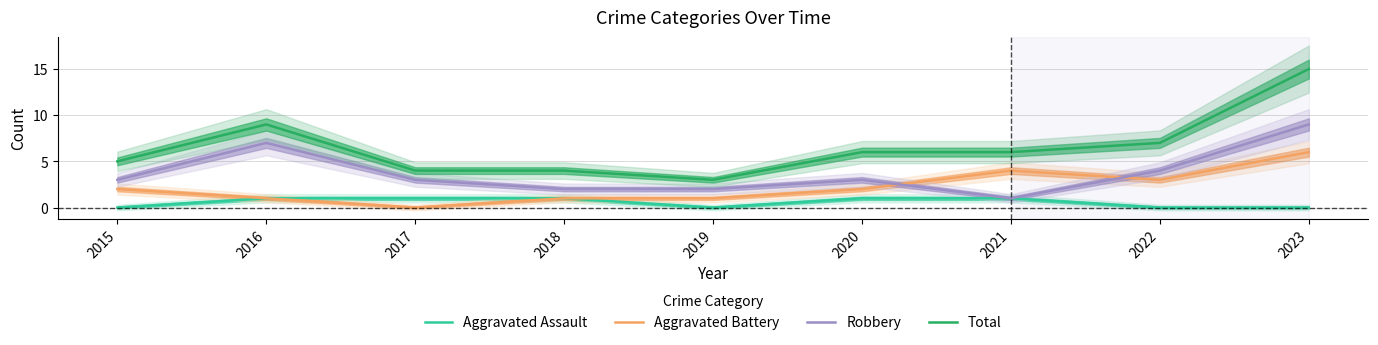

How many times do Robbery and Aggravated Battery cross each other?

2